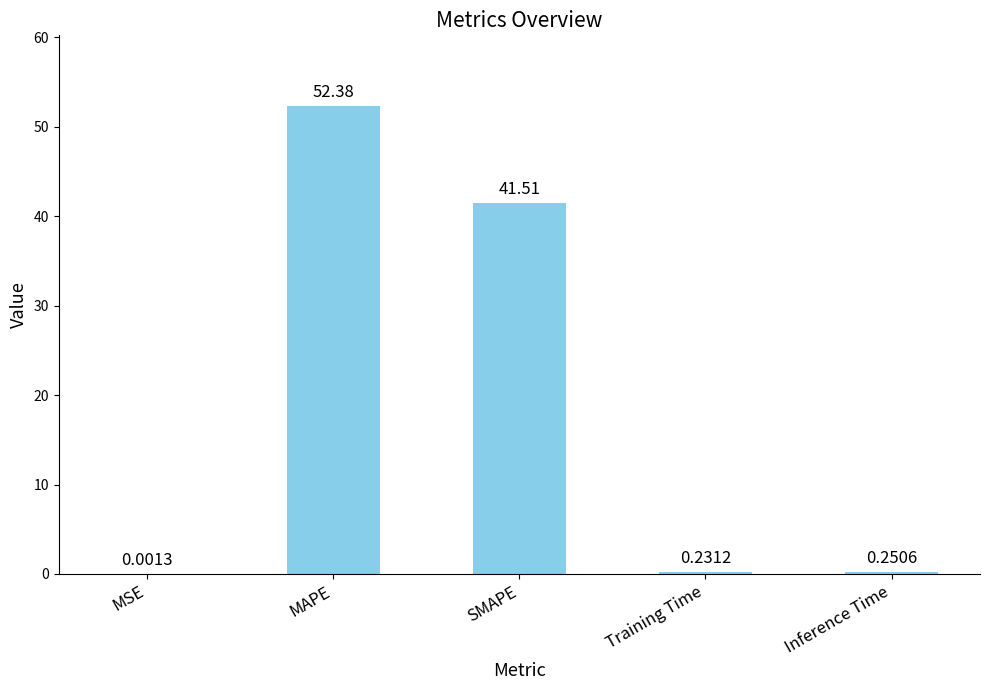

How many distinct data groups are displayed?

1